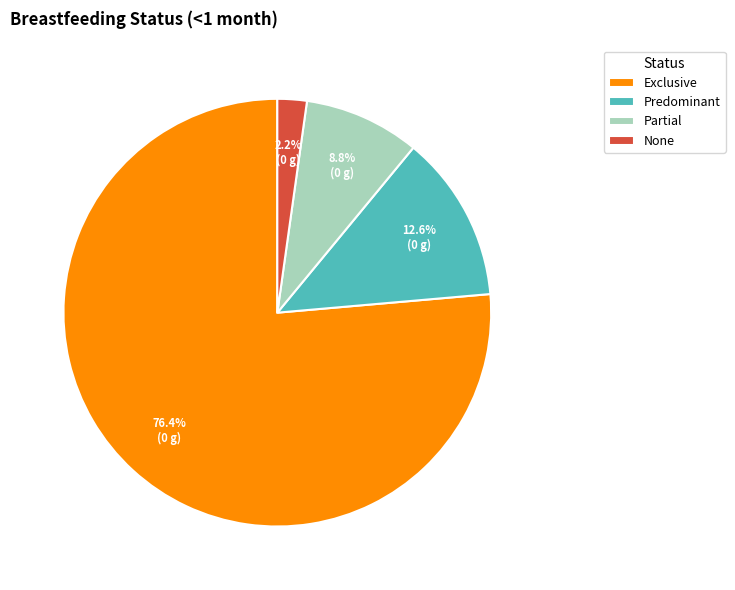

Which category has the biggest portion of the pie?

Exclusive